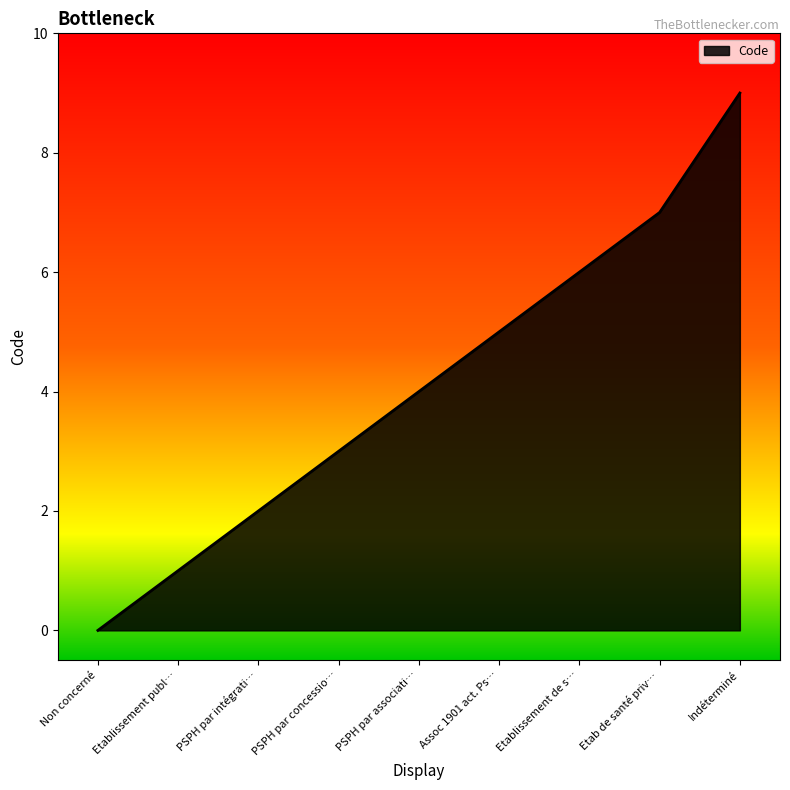

What position from the left is PSPH par intégrati…?

3